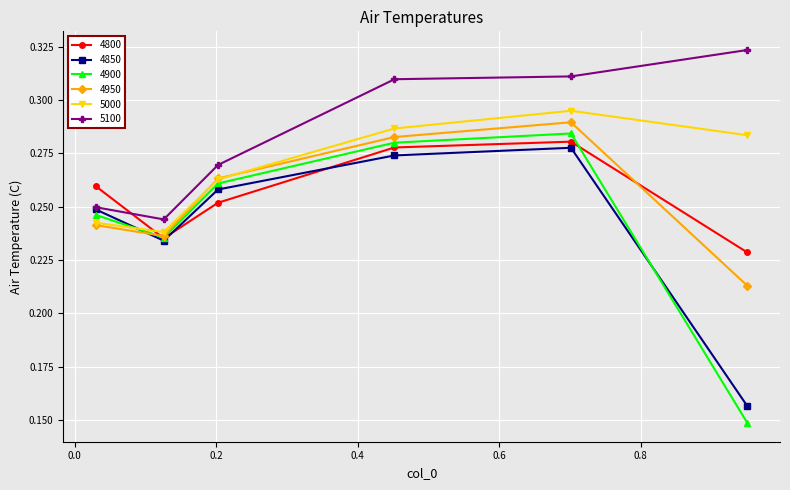

Count the 4950 values in the range 0 to 1.

6